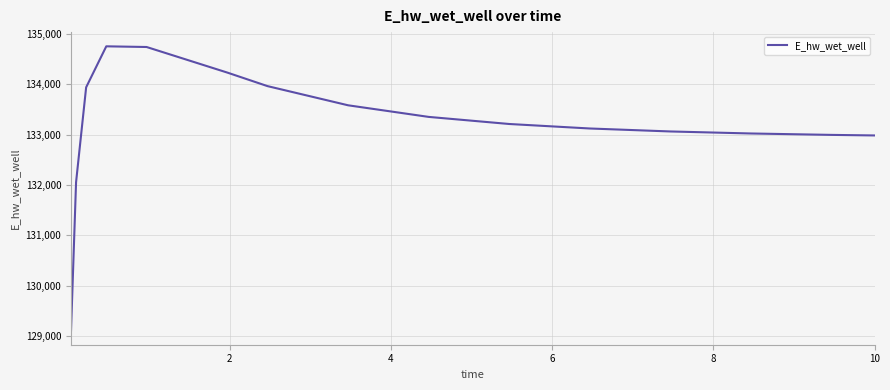

What is the maximum value shown in the chart?

134748.5